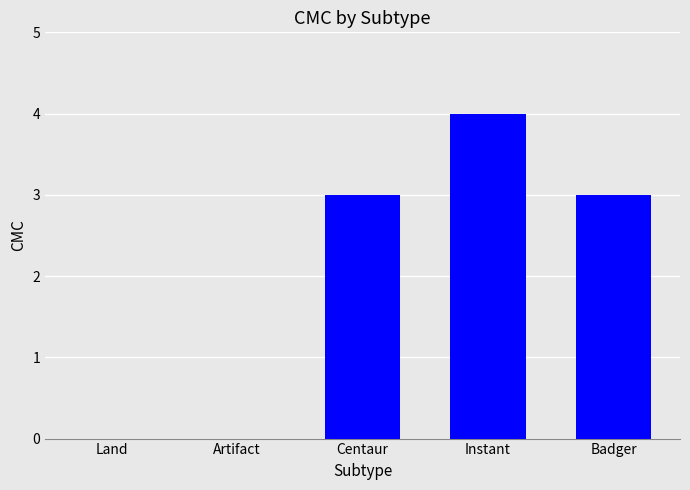

Reading left to right, list all the values displayed in this chart.

Land=0	Artifact=0	Centaur=3	Instant=4	Badger=3